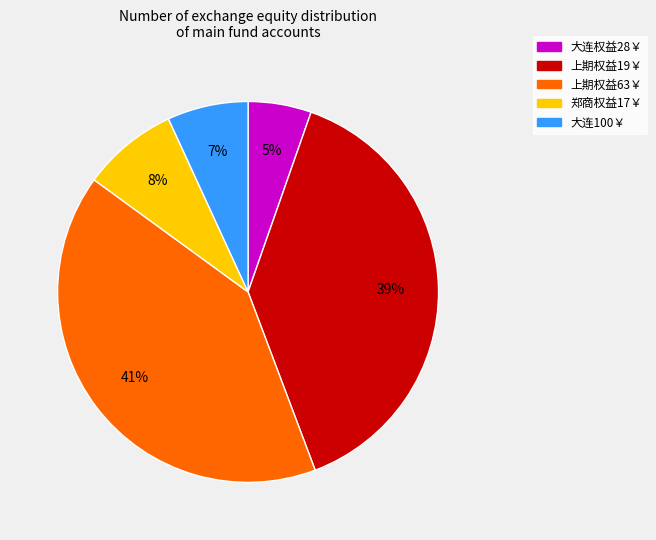

Which has a higher value, 大连权益28￥ or 郑商权益17￥?

郑商权益17￥